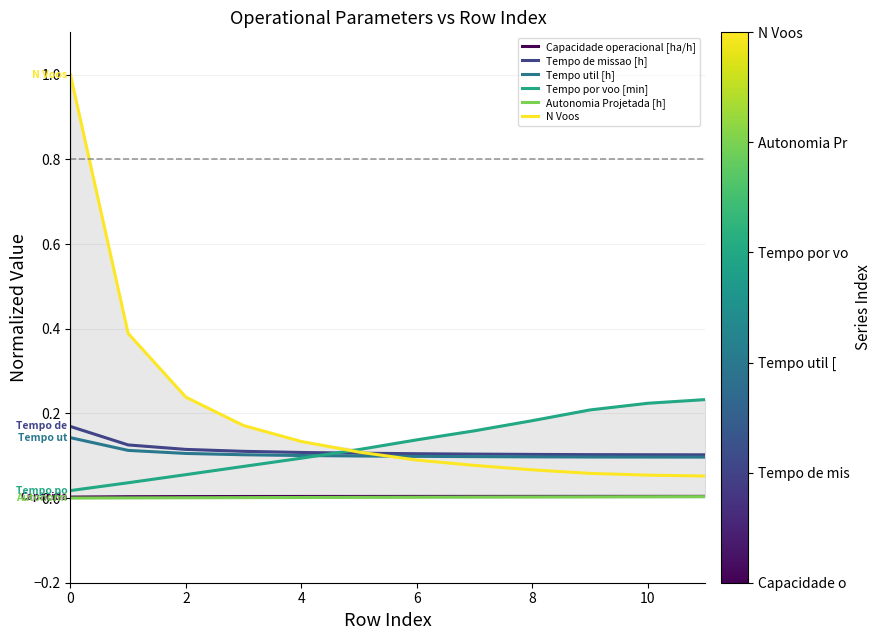

True or false: Capacidade operacional [ha/h] and Tempo util [h] cross at least once.

False